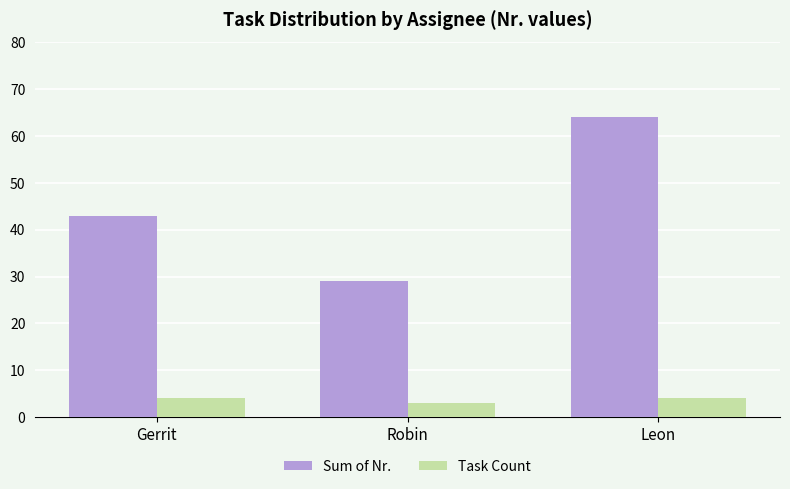

Reading right to left, list all the values displayed in this chart.

Sum of Nr.: 64	29	43
Task Count: 4	3	4